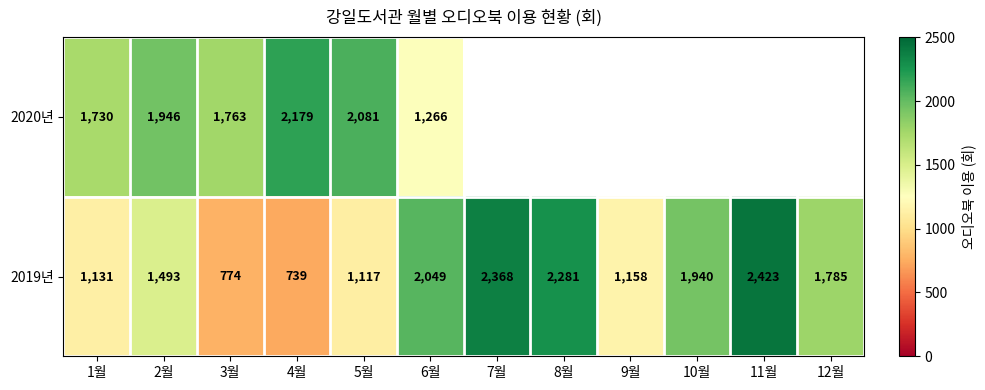

Count the number of data series in this chart.

2